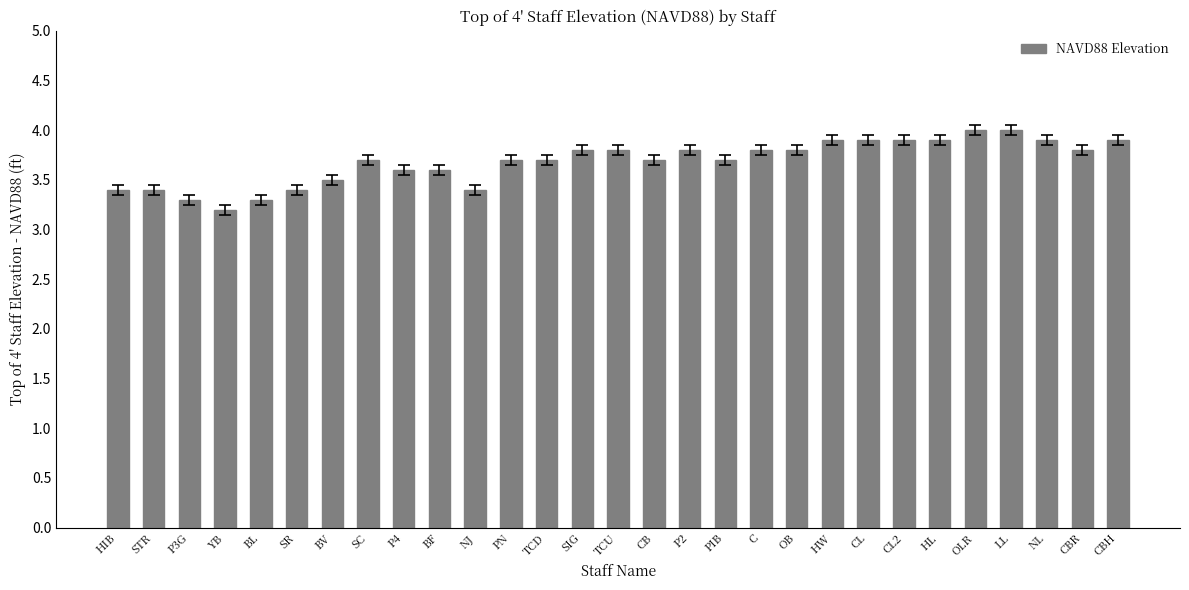

True or false: the data shows 3.8 at P2.

True